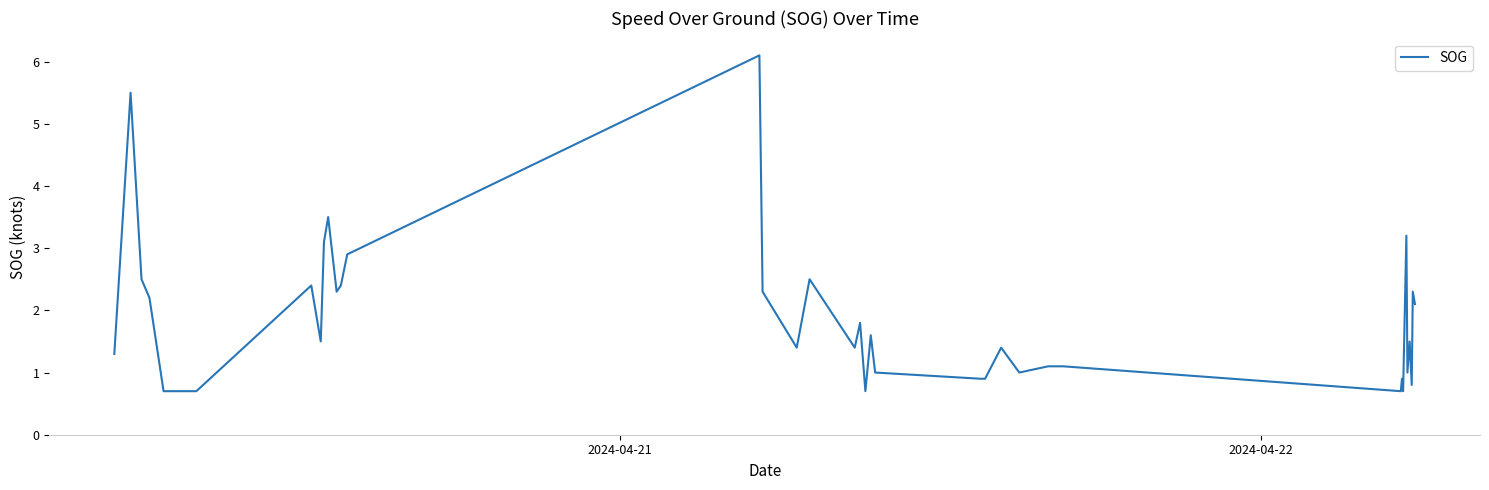

What is the difference between the maximum and minimum values?

5.4